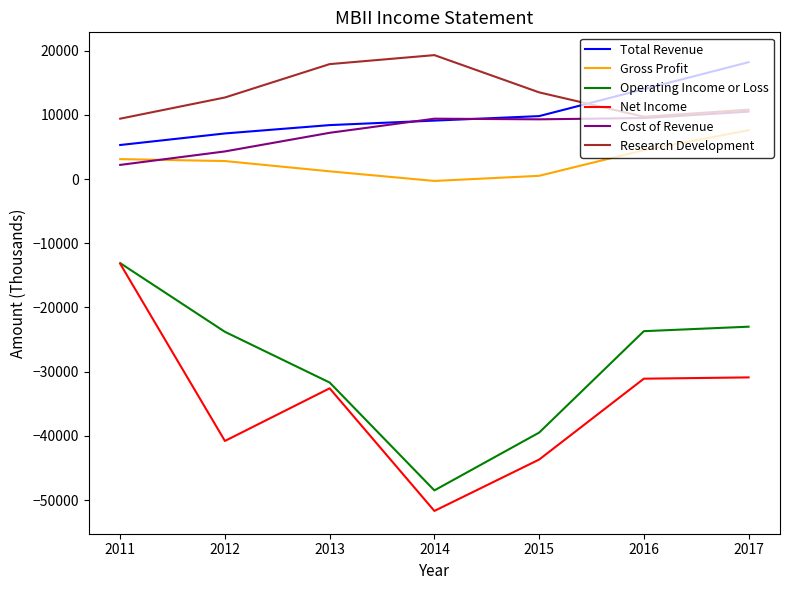

True or false: Cost of Revenue and Operating Income or Loss cross at least once.

False